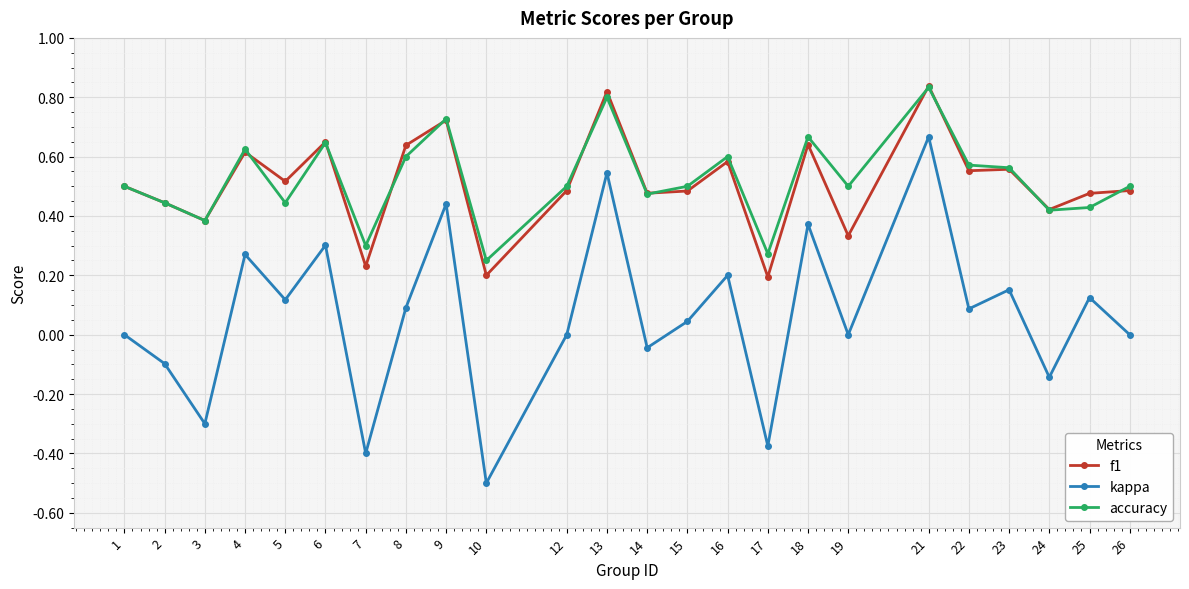

At which category does f1 reach its first local peak?

4